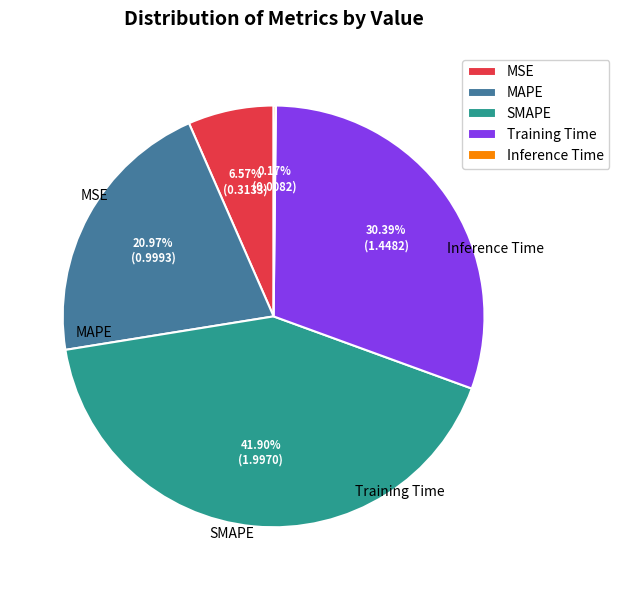

Does SMAPE account for over 50% of the chart?

No